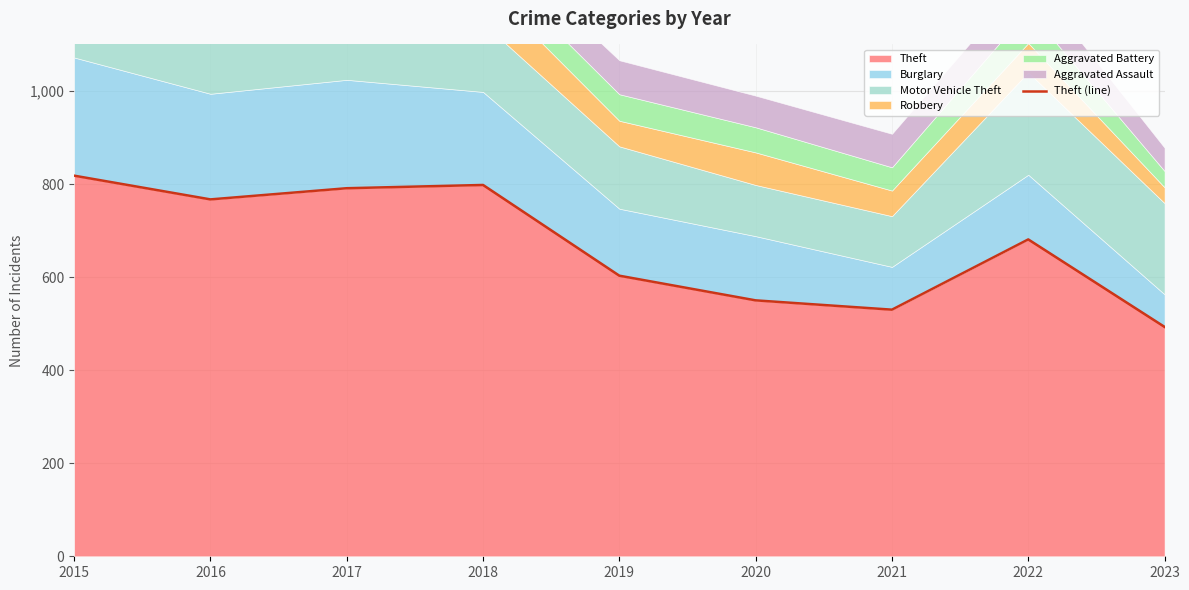

What is the minimum value for Theft?

493